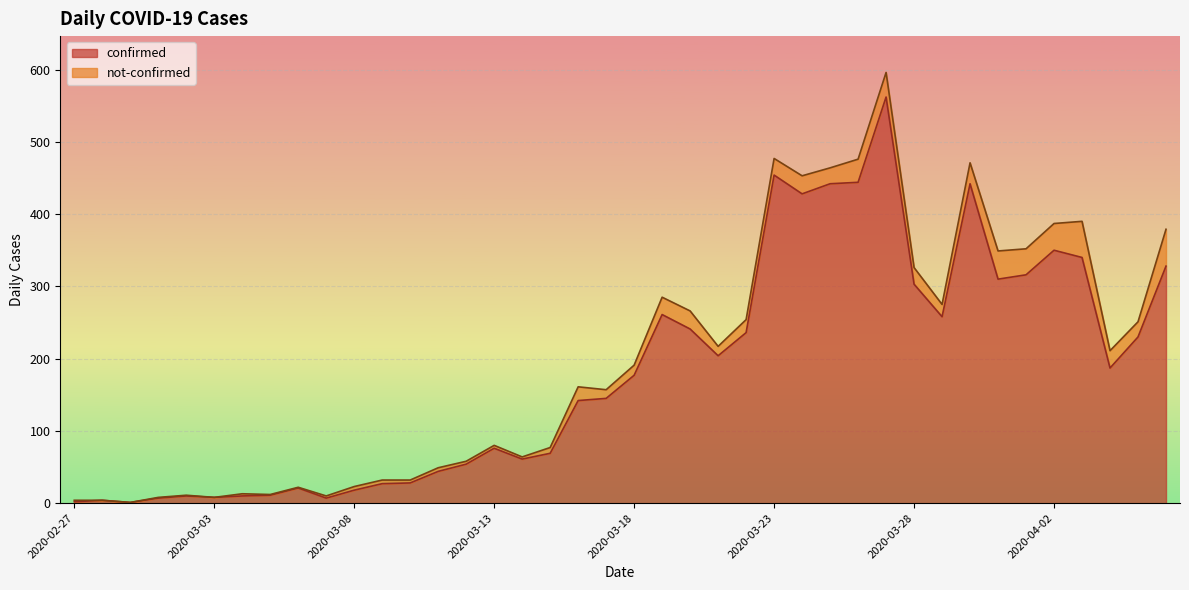

What is the change in value from 2020-03-13 to 2020-03-23?

+378